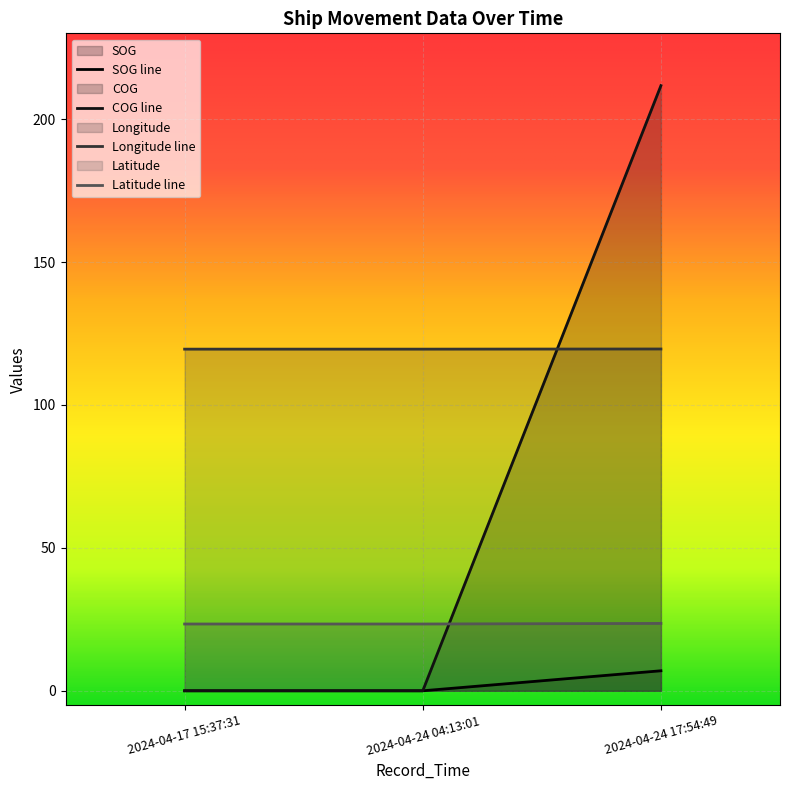

Which category has the lowest value in the COG series?

2024-04-17 15:37:31